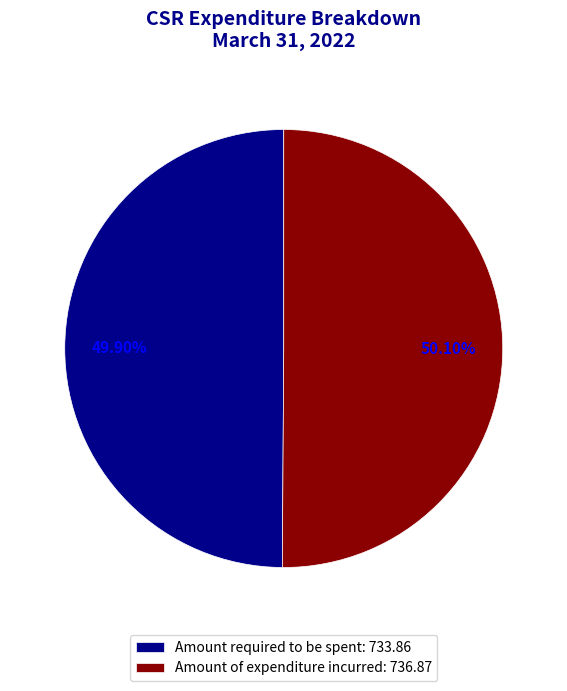

To the nearest percent, what is the average slice percentage?

50%